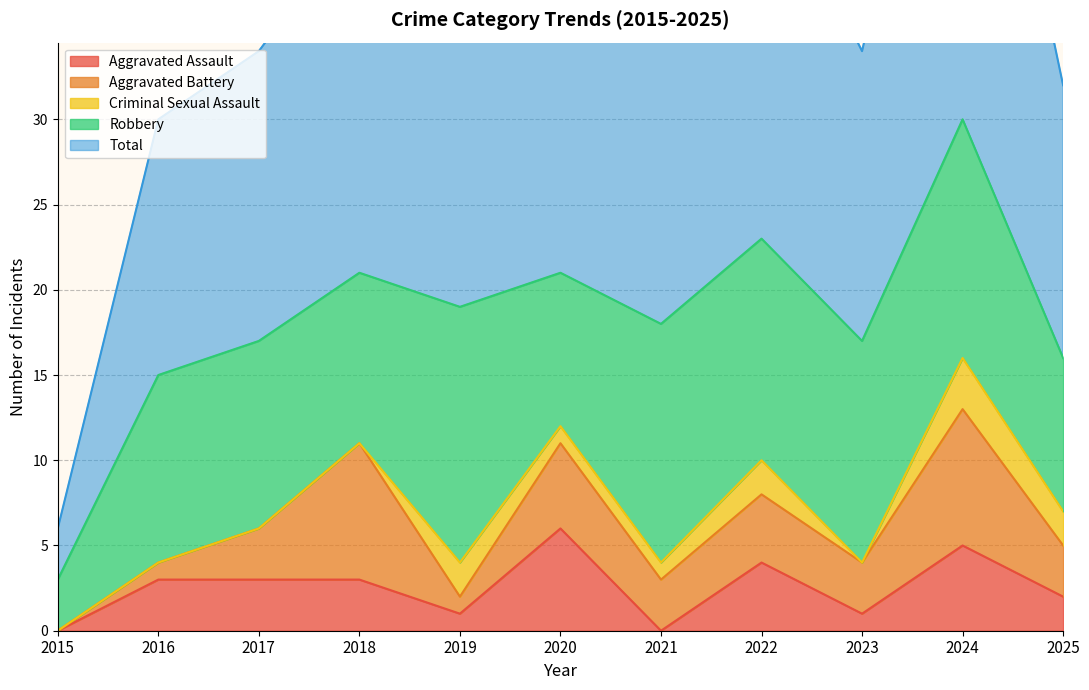

What is the difference between the Total values at 2015 and 2025?

13